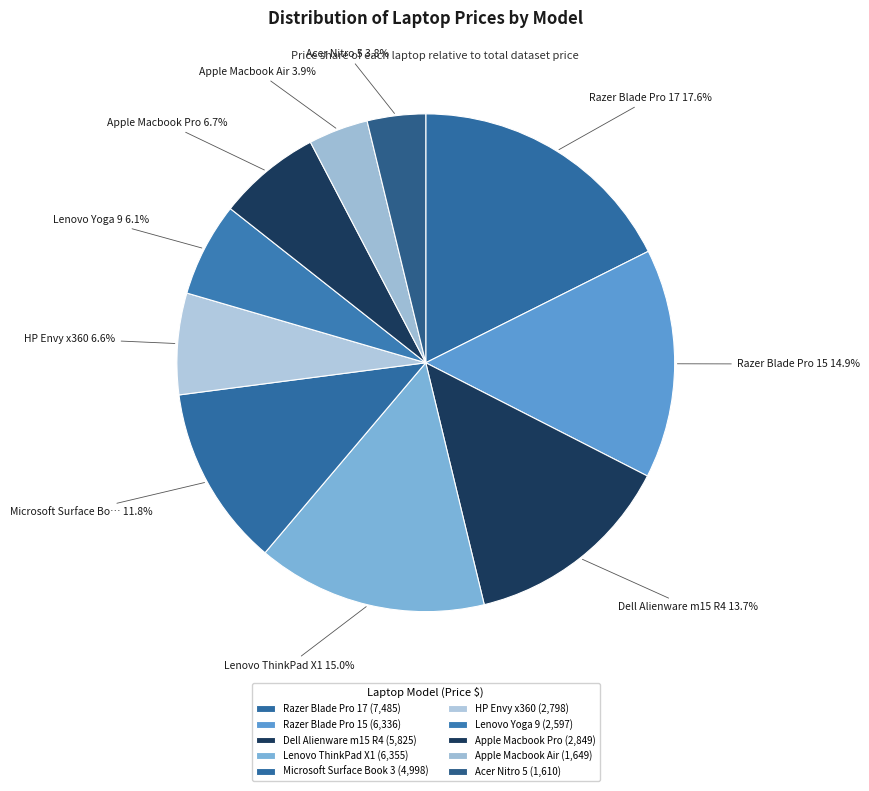

Rank the categories by value from lowest to highest.

Acer Nitro 5, Apple Macbook Air, Lenovo Yoga 9, HP Envy x360, Apple Macbook Pro, Microsoft Surface Book 3, Dell Alienware m15 R4, Razer Blade Pro 15, Lenovo ThinkPad X1, Razer Blade Pro 17